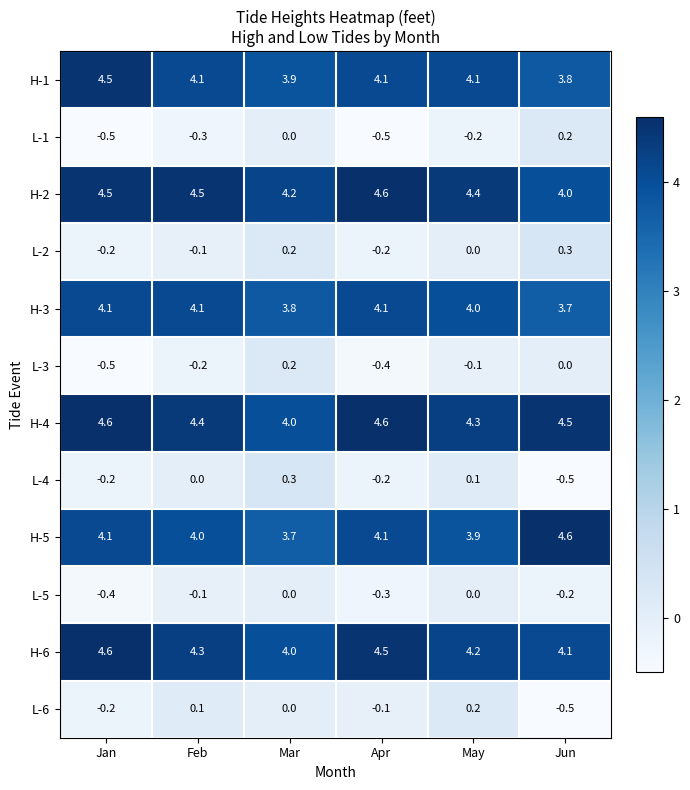

What is the sum of the H-3 values at May and Feb?

8.1